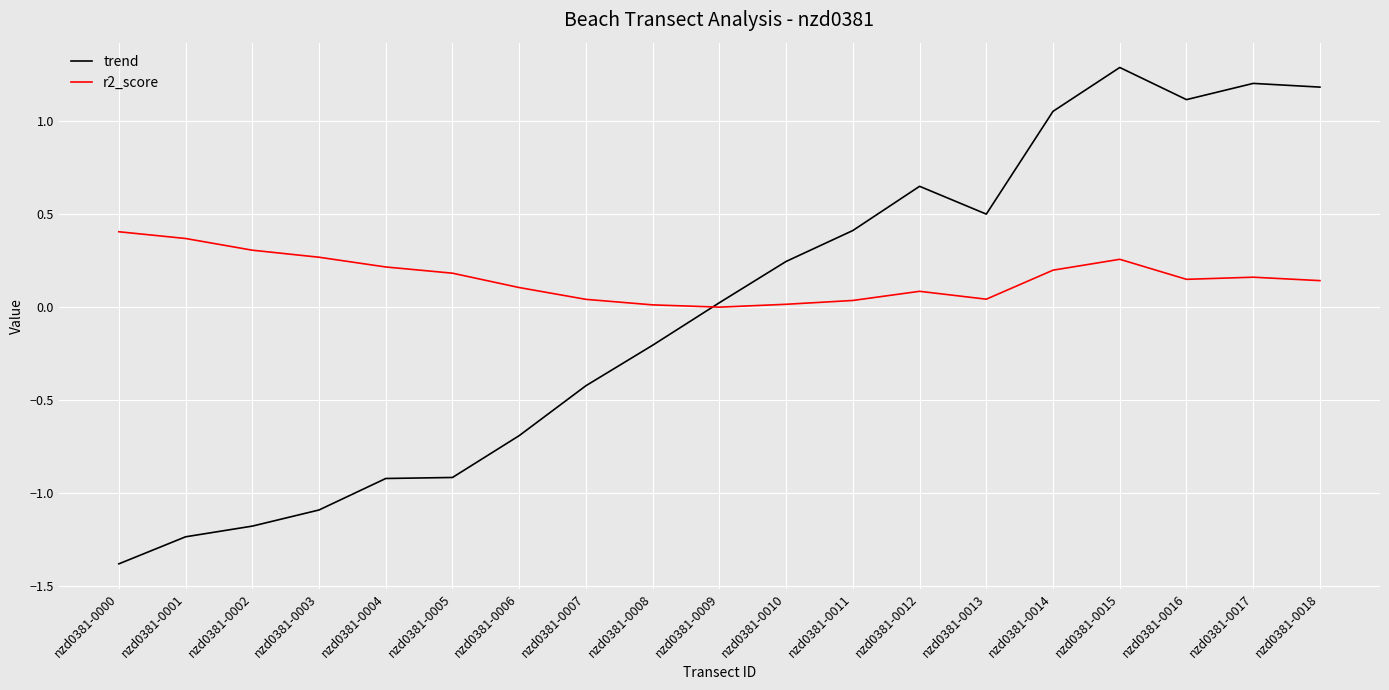

What is the difference between the highest and lowest values at nzd0381-0015?

1.0